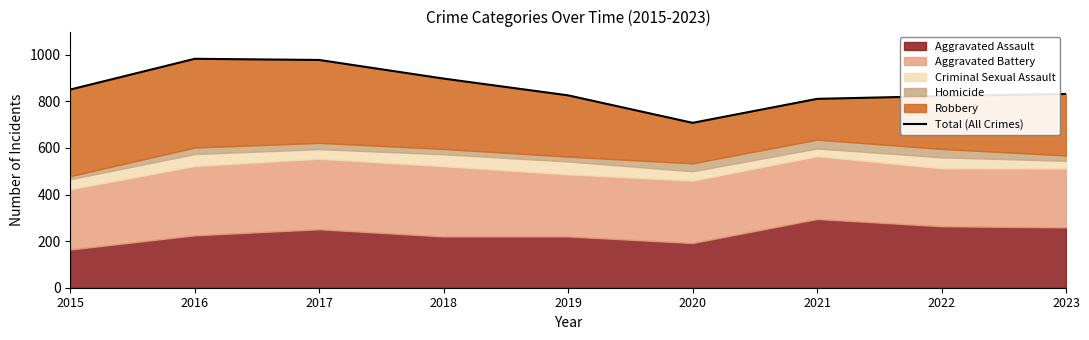

Approximately how many times larger is the value at 2018 compared to 2023?

1.1